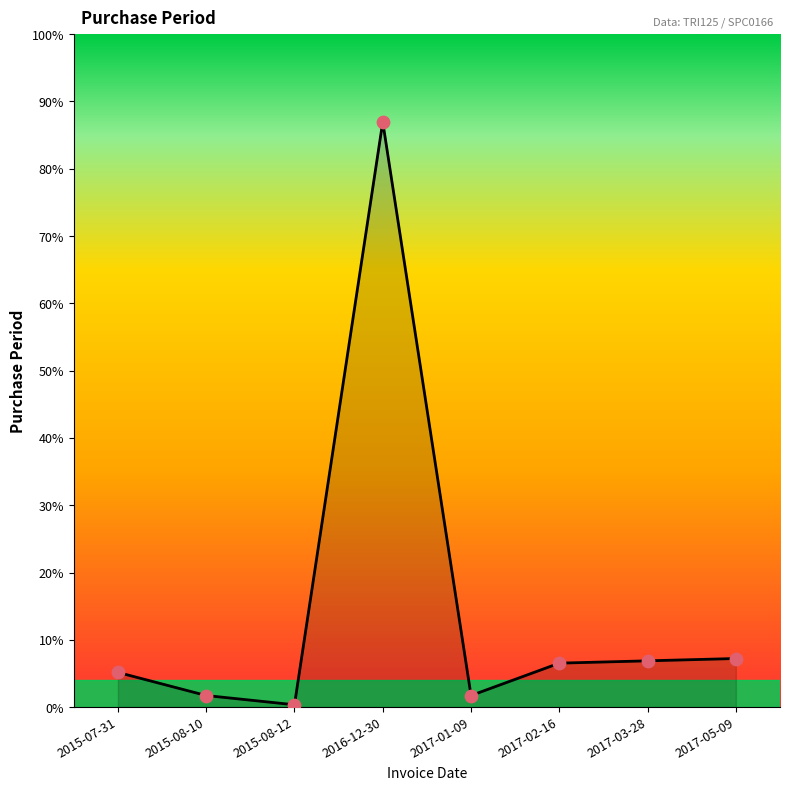

Is this an area chart (filled region under the line)?

Yes